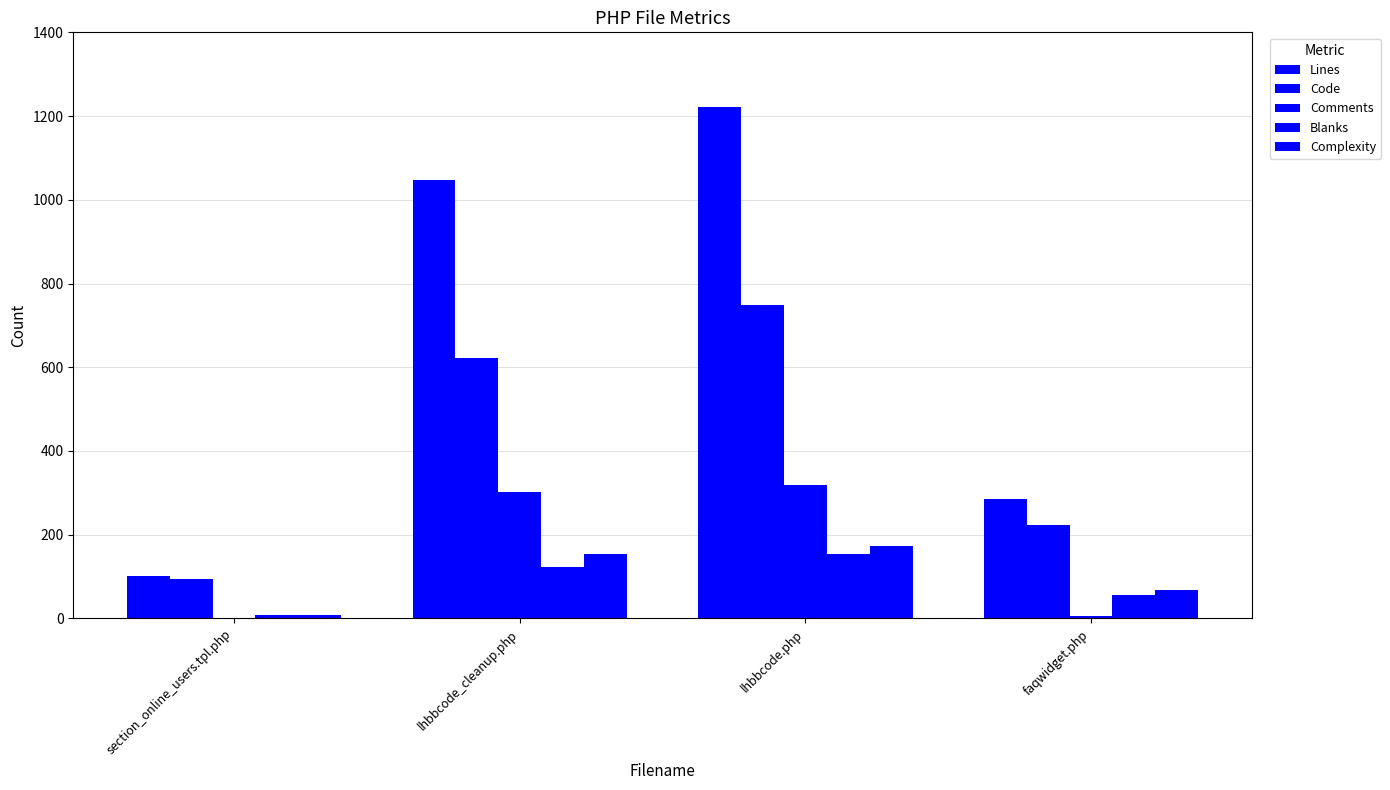

How many series are shown in this chart?

5